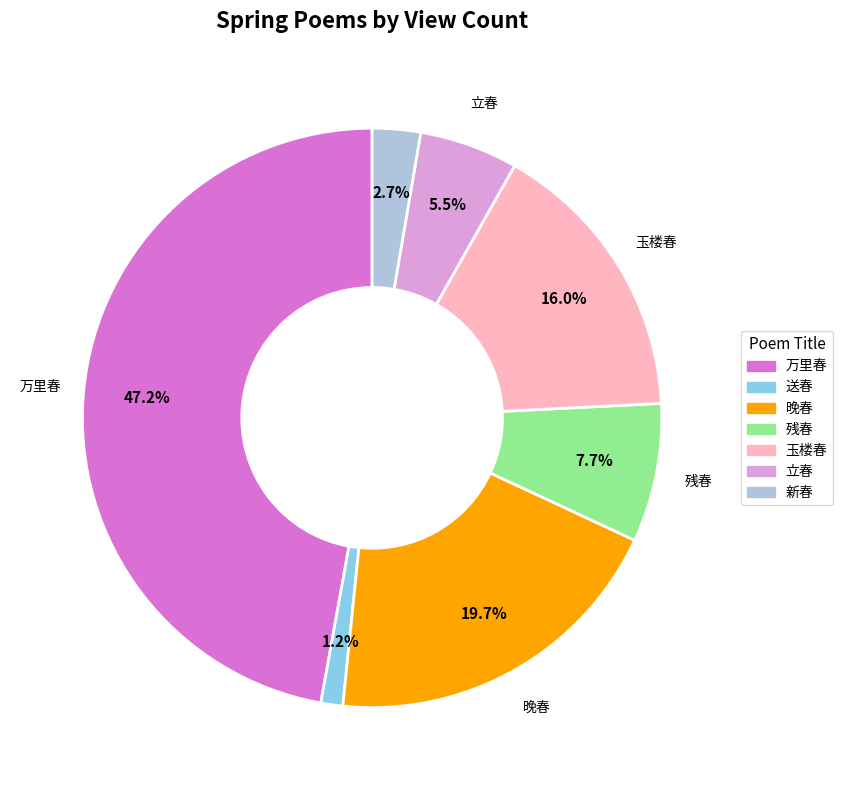

Rank the categories by value from lowest to highest.

送春, 新春, 立春, 残春, 玉楼春, 晚春, 万里春